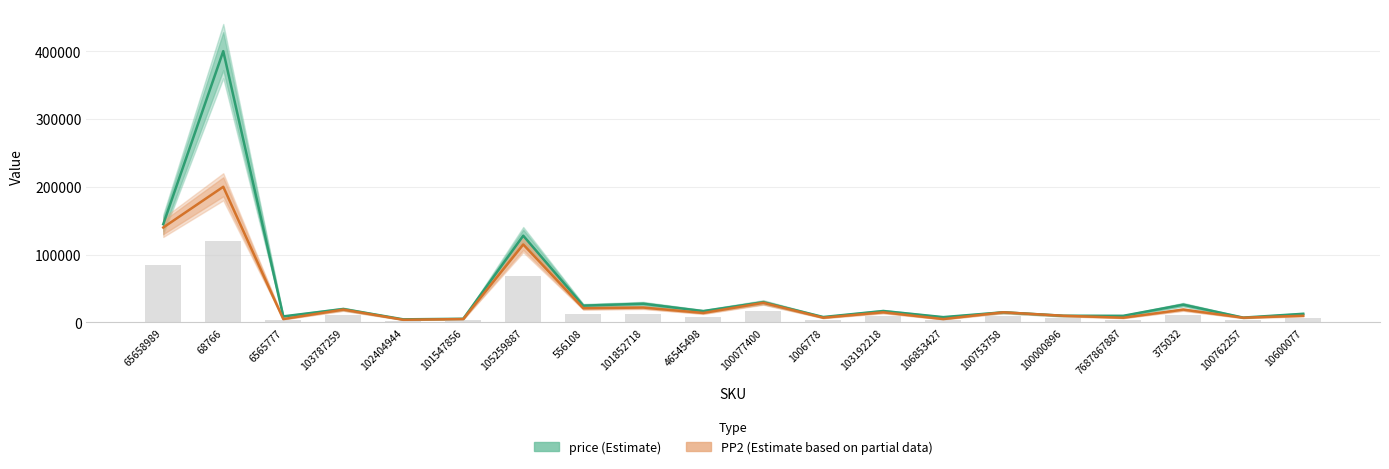

What is the total value across all series at 46545498?

30766